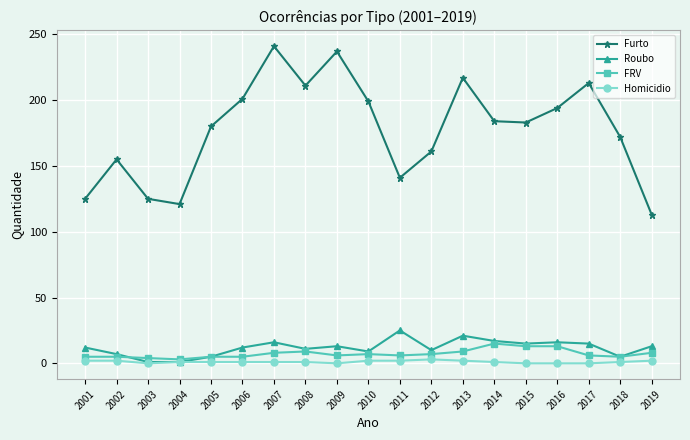

The value of Roubo at 2009 is 4. True or false?

False